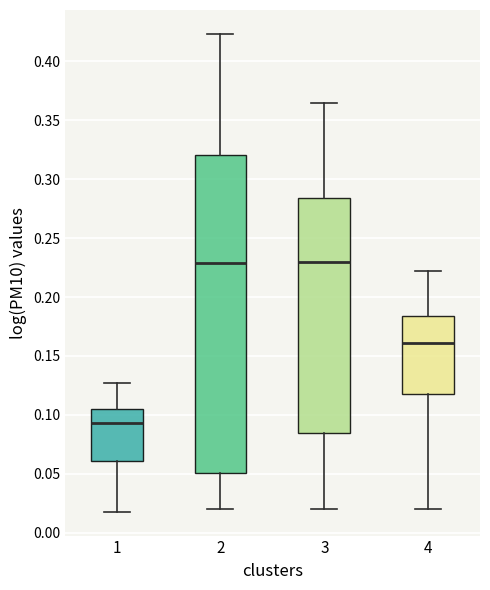

Where does the lower whisker of the box at x = 2 end on the y-axis? The values are not printed on the chart, so give them approximately, as read against the axis.

0.020